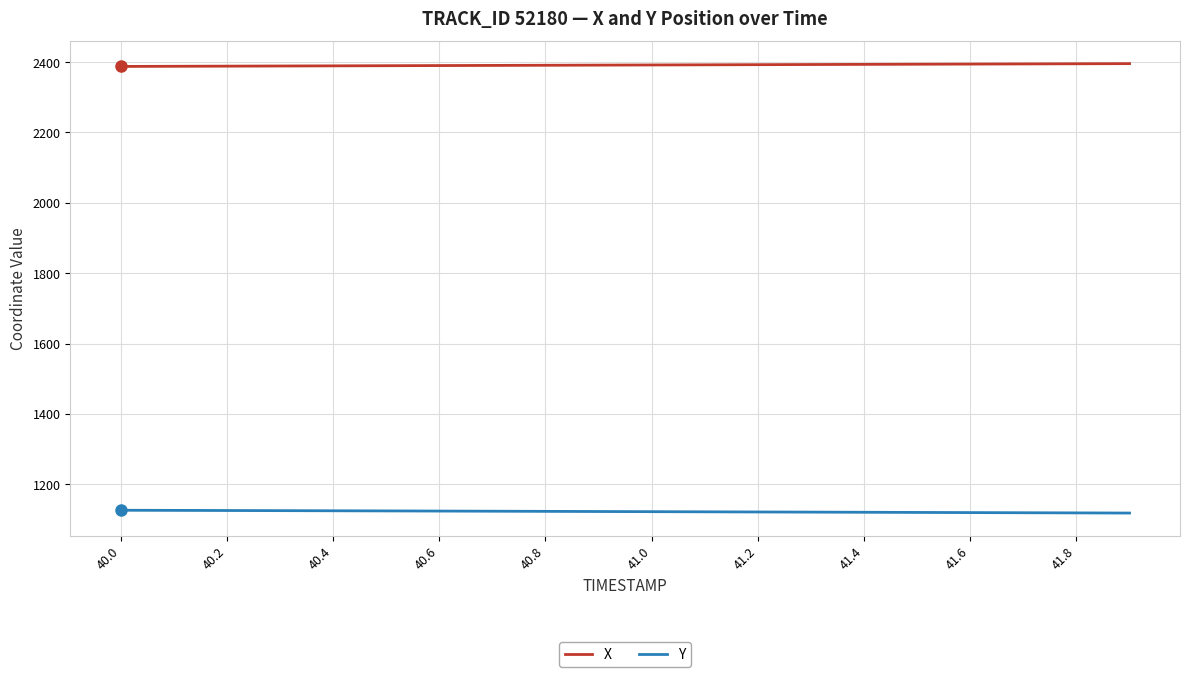

How many distinct data groups are displayed?

2